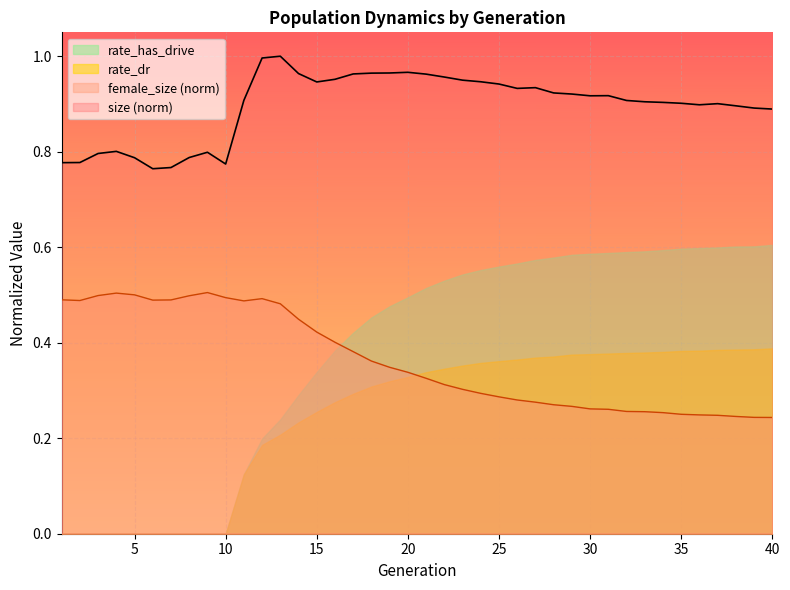

Which series has the largest range (max minus min)?

rate_has_drive